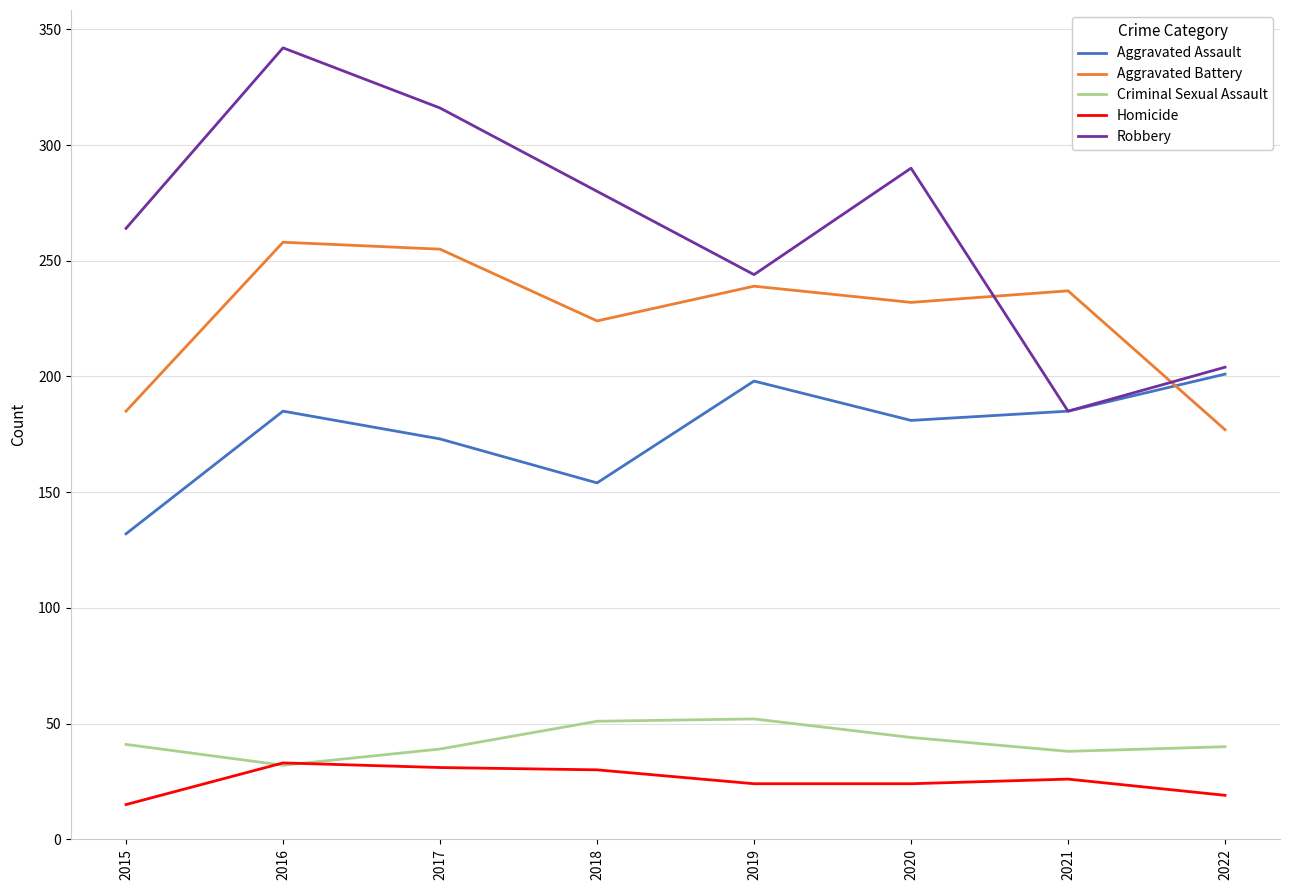

In Homicide, how many points are higher than both neighbors (excluding endpoints)?

2